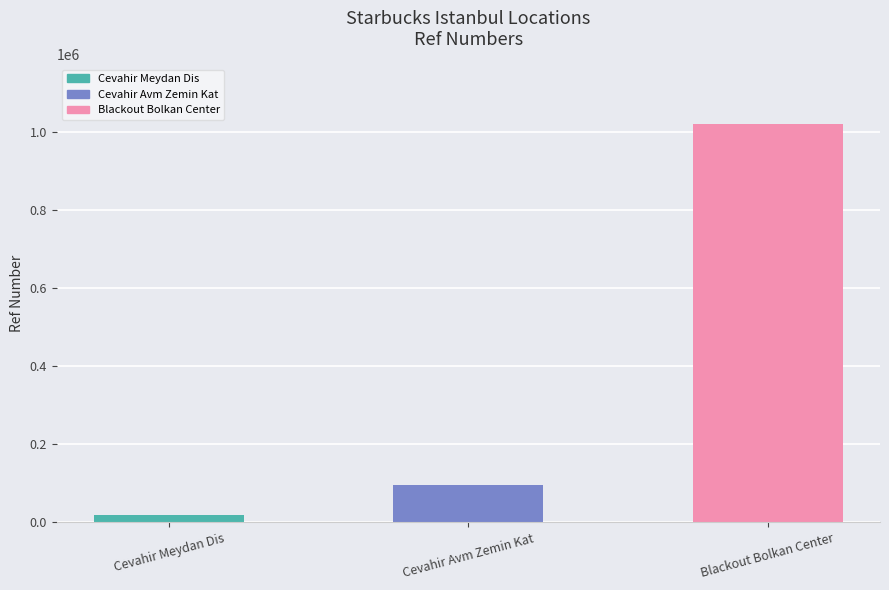

Rank the categories by value from highest to lowest.

Blackout Bolkan Center, Cevahir Avm Zemin Kat, Cevahir Meydan Dis